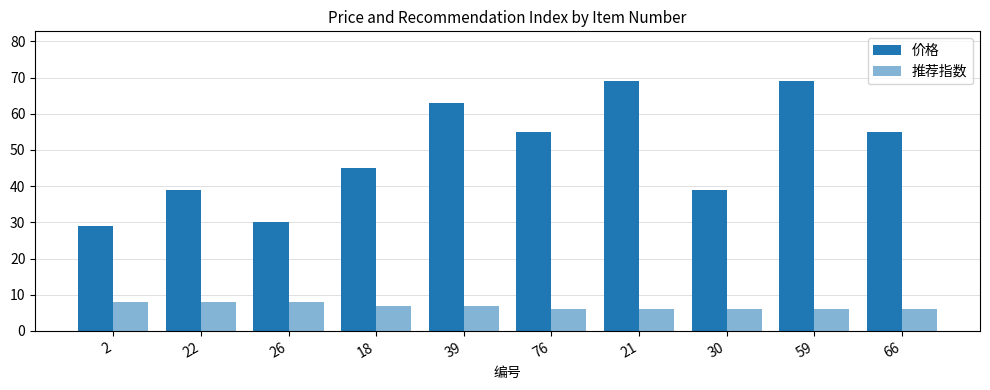

How many values in the 价格 series are below 55?

5